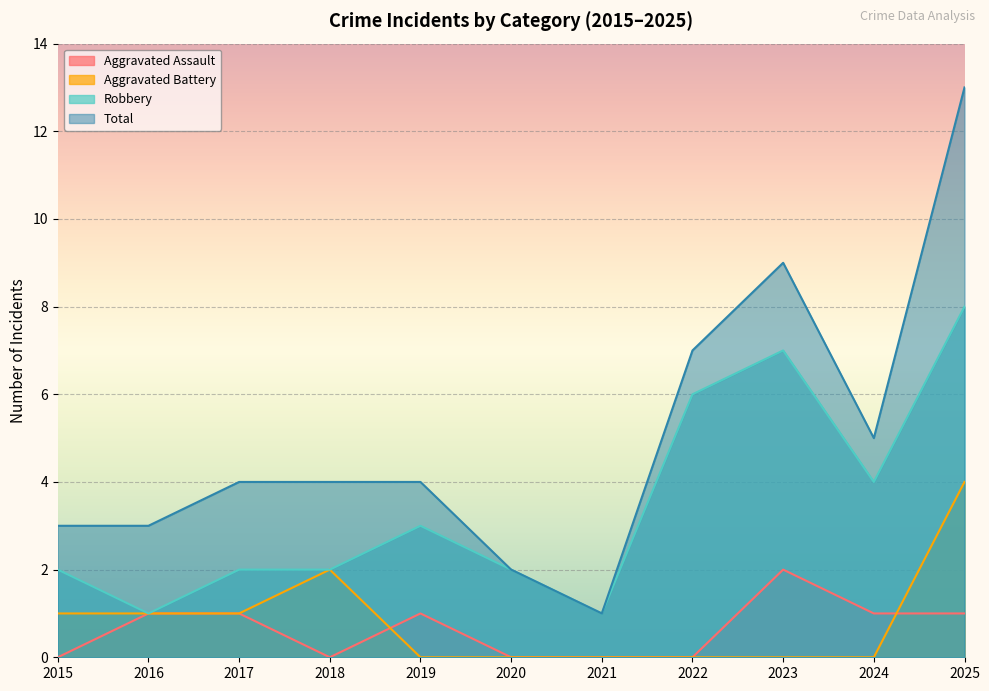

What is the difference between the second highest and minimum values in the Aggravated Assault series?

1